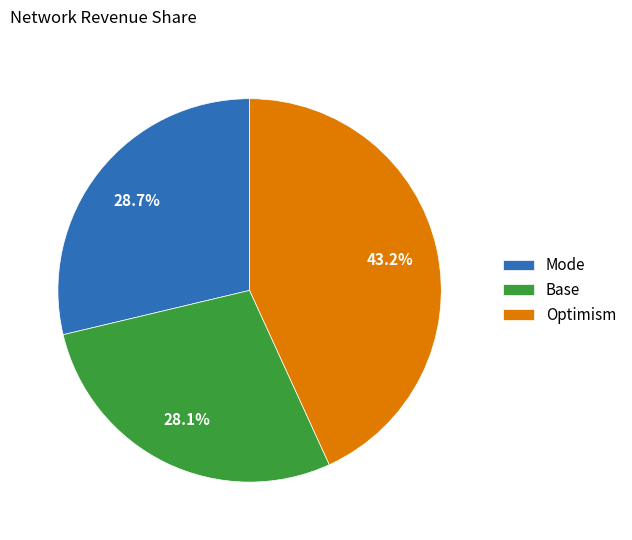

What is the ratio of the value at Optimism to the value at Base?

1.5